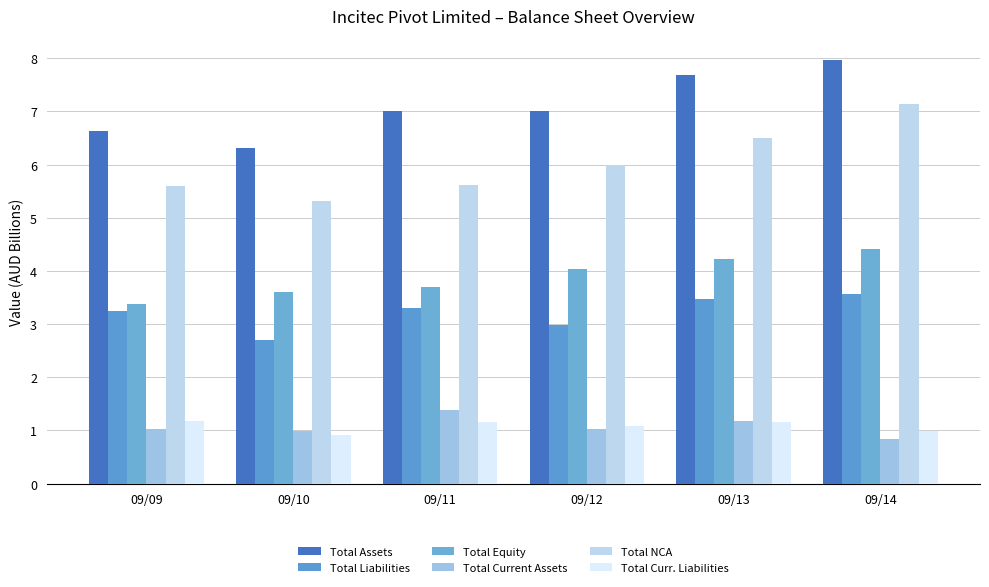

What are all the series names shown in the legend?

Total Assets, Total Liabilities, Total Equity, Total Current Assets, Total NCA, Total Curr. Liabilities